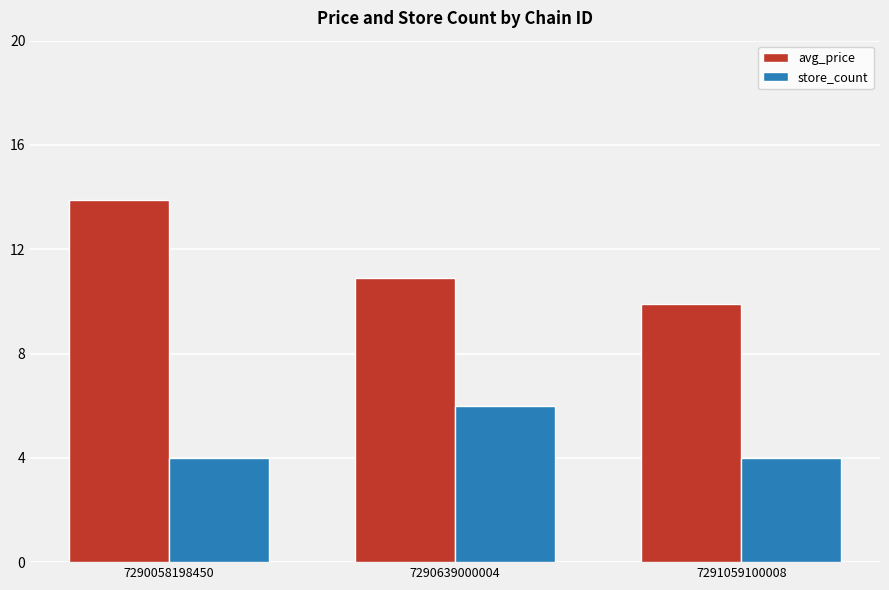

The value of avg_price at 7291059100008 is 9.9. True or false?

True